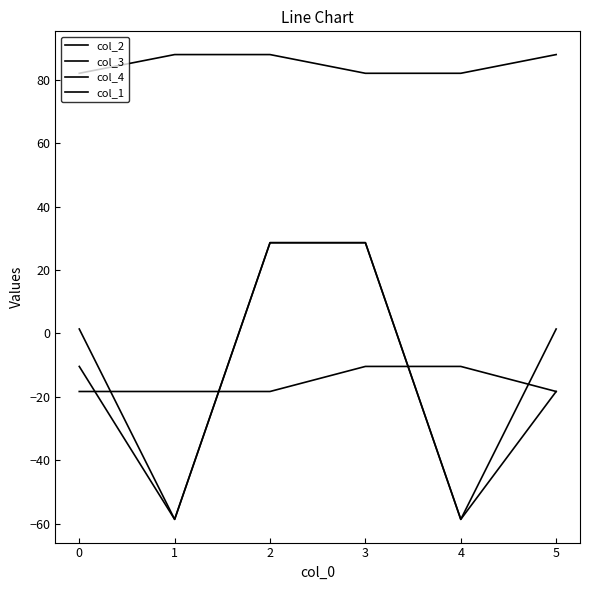

How many lines are shown in the chart?

4